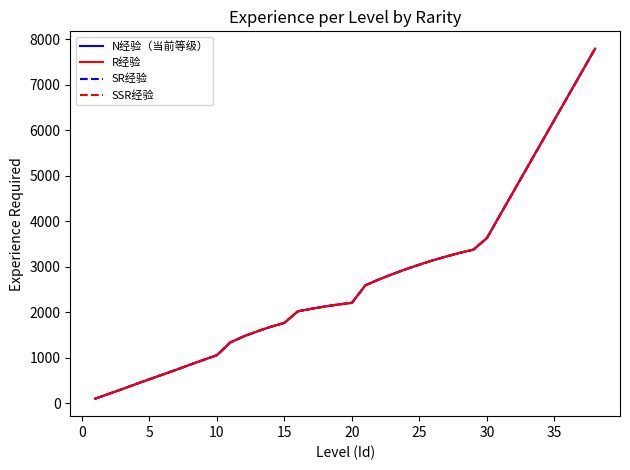

Is this an area chart (filled region under the line)?

No